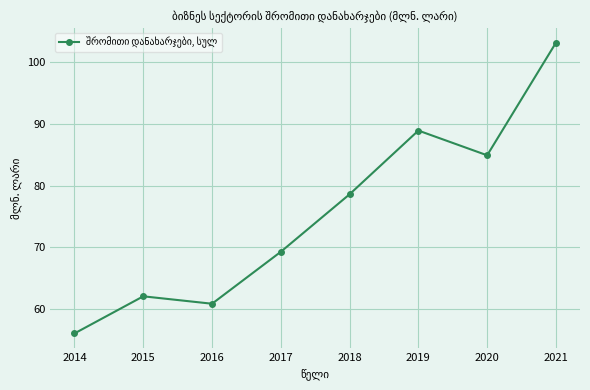

True or false: there are more than 0 points higher than both neighbors.

True